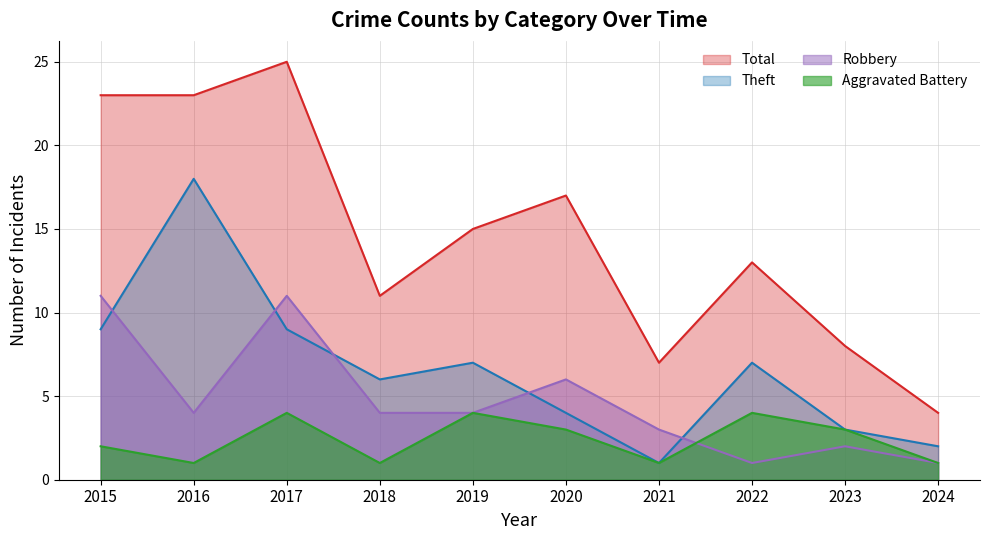

Which label corresponds to the largest value in the chart?

2017